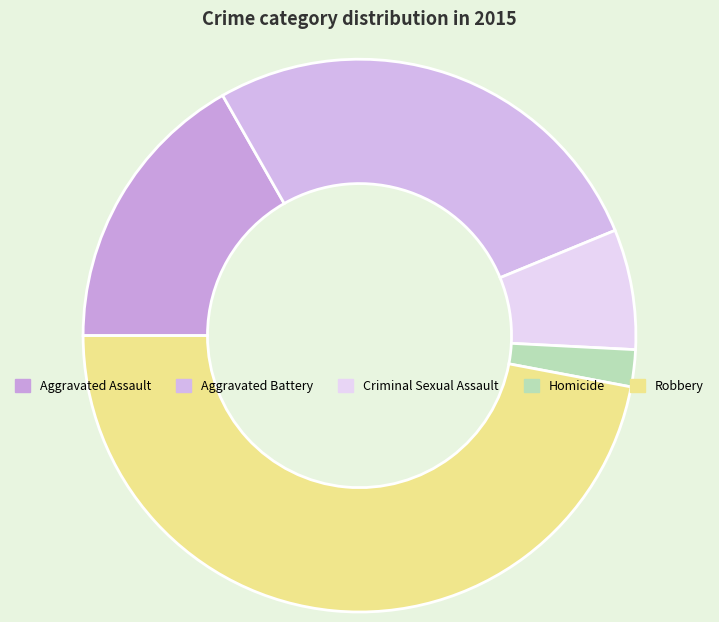

To the nearest percent, what percentage of the pie is Criminal Sexual Assault?

7%